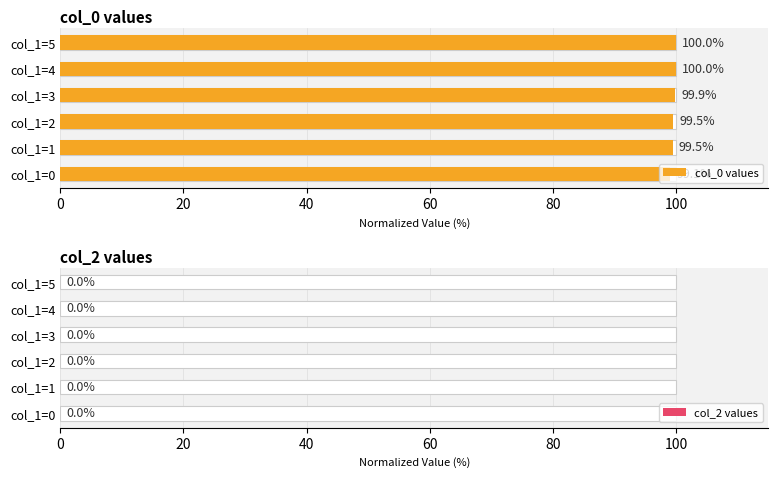

Which series has the largest range (max minus min)?

col_0 values